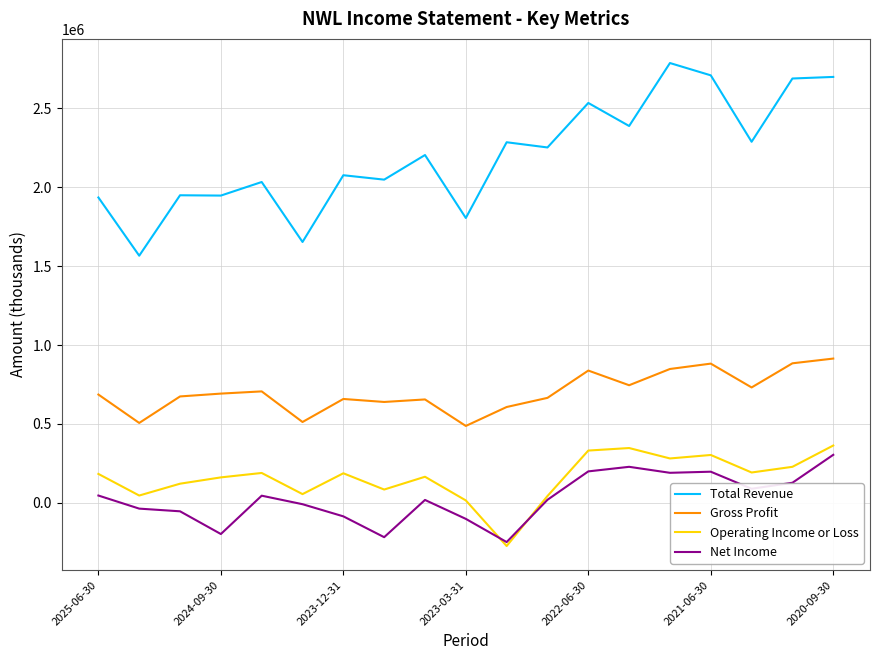

Which series has the widest spread of values?

Total Revenue